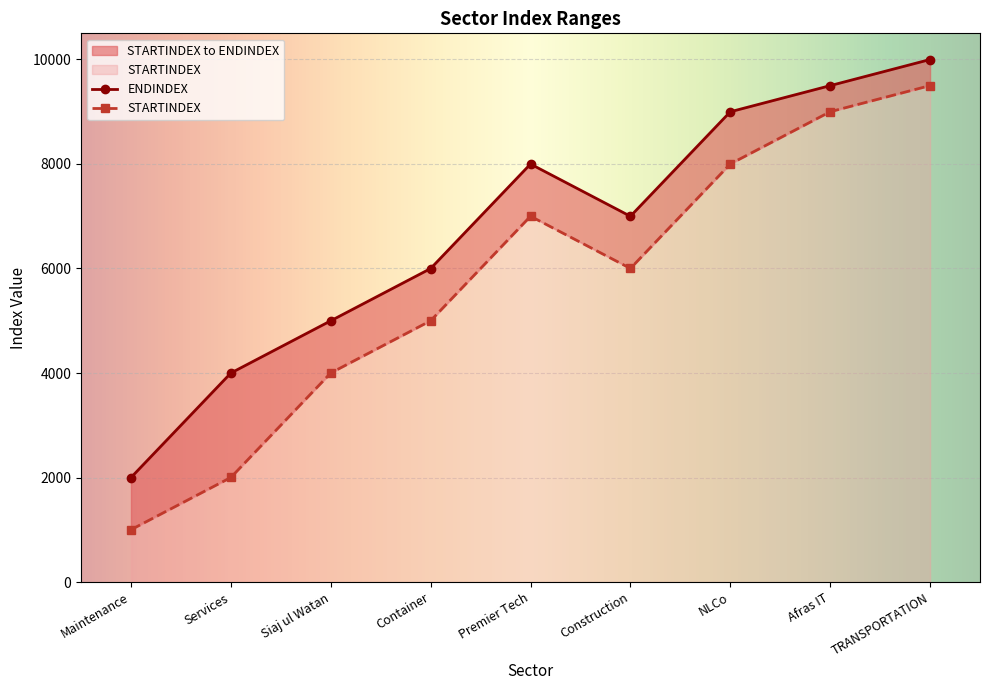

Rank the categories by STARTINDEX value from lowest to highest.

Maintenance, Services, Siaj ul Watan, Container, Construction, Premier Tech, NLCo, Afras IT, TRANSPORTATION